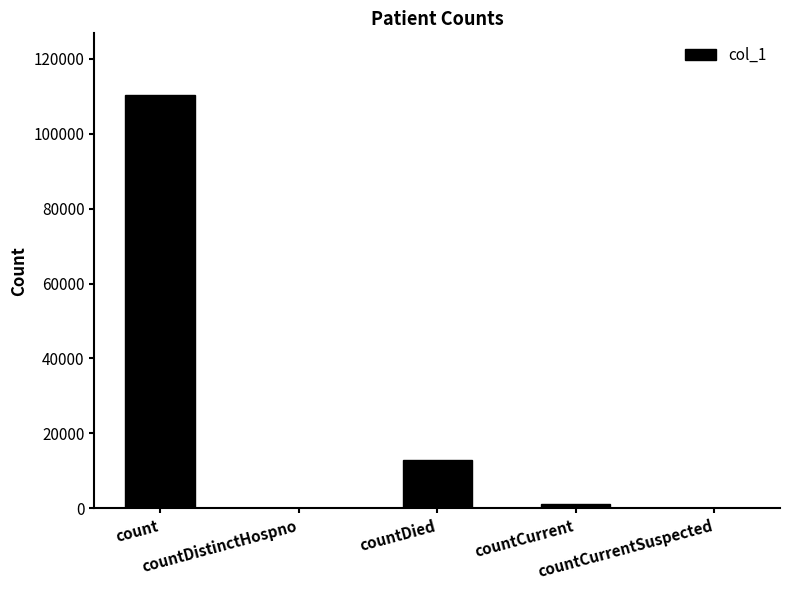

Which category has the highest value across all series?

count